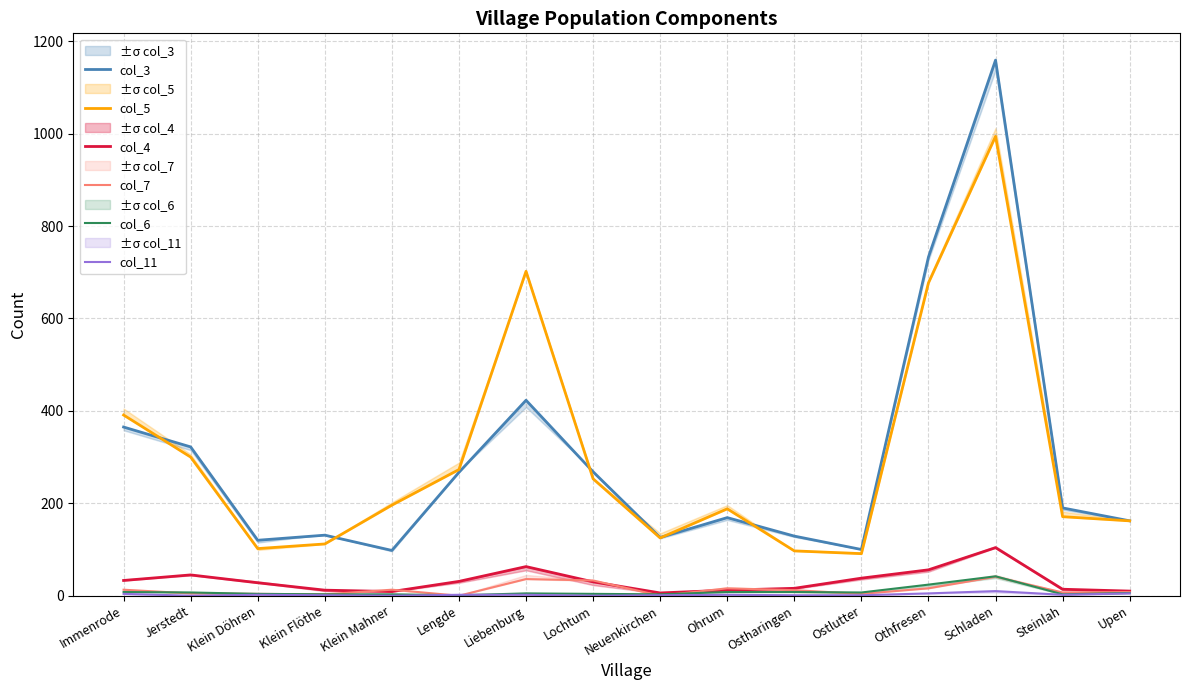

What is the total value across all series at Klein Flöthe?

262